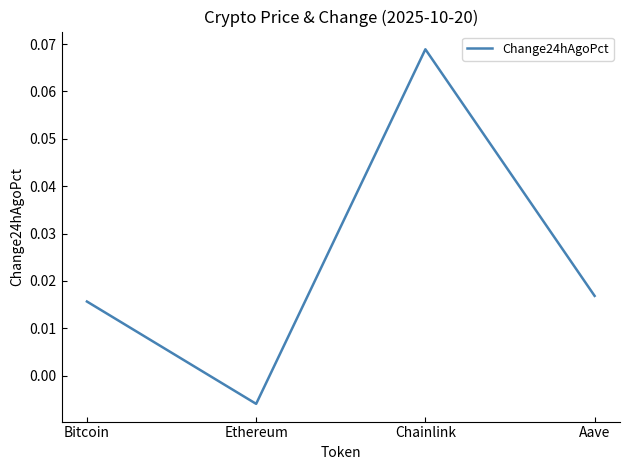

Does the chart display data point markers on the line(s)?

No